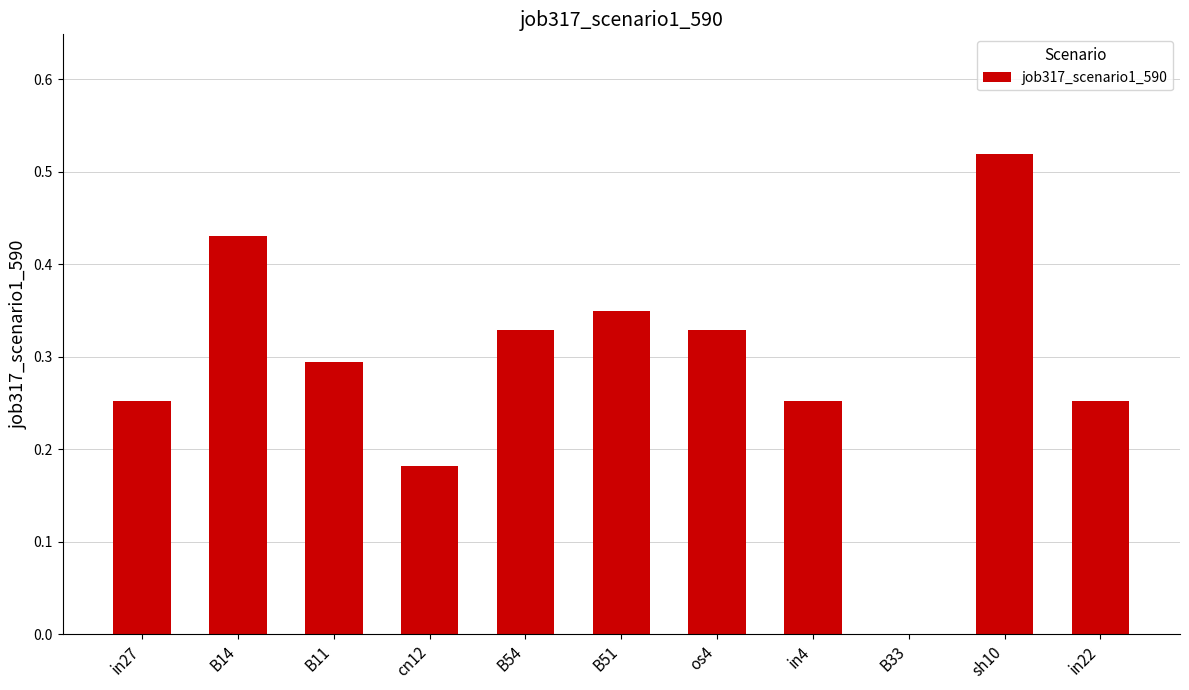

The value at in22 is 0.4. True or false?

False